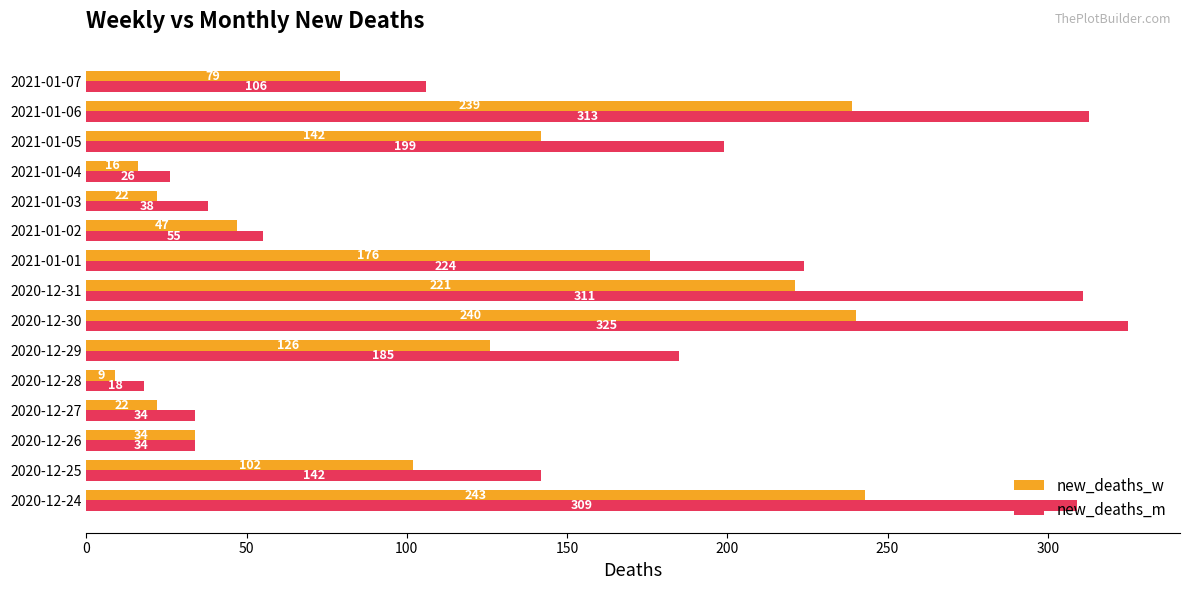

Which label corresponds to the largest value in the chart?

2020-12-30